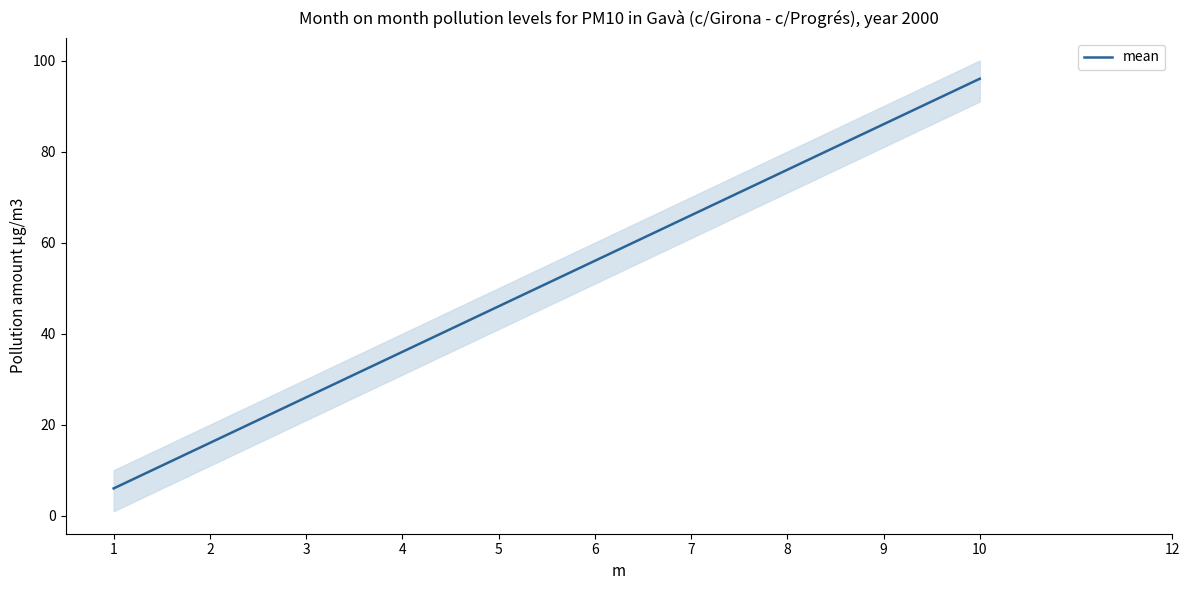

What is the change in value from 1 to 4?

+30